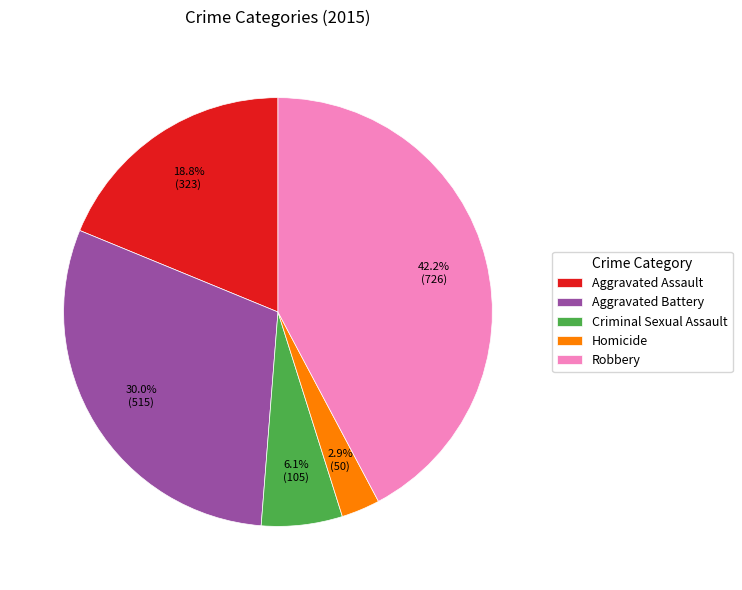

What percentage is the Aggravated Assault slice, to the nearest percent?

19%